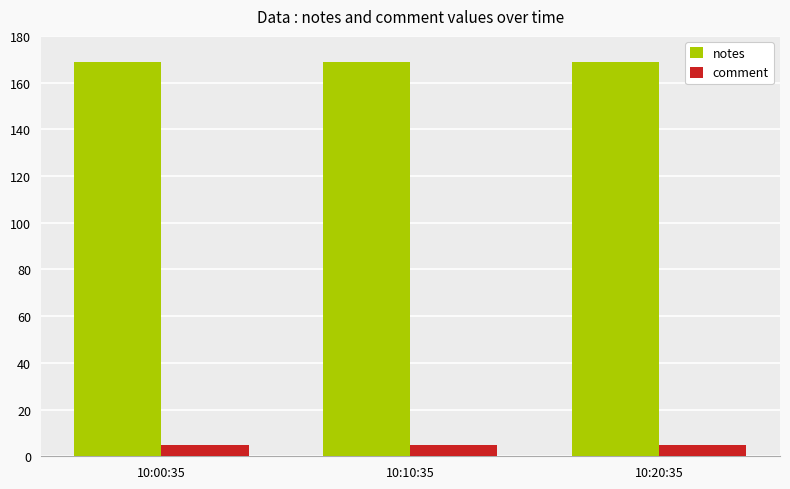

Reading left to right, list all the values displayed in this chart.

notes: 10:00:35=169	10:10:35=169	10:20:35=169
comment: 10:00:35=5	10:10:35=5	10:20:35=5